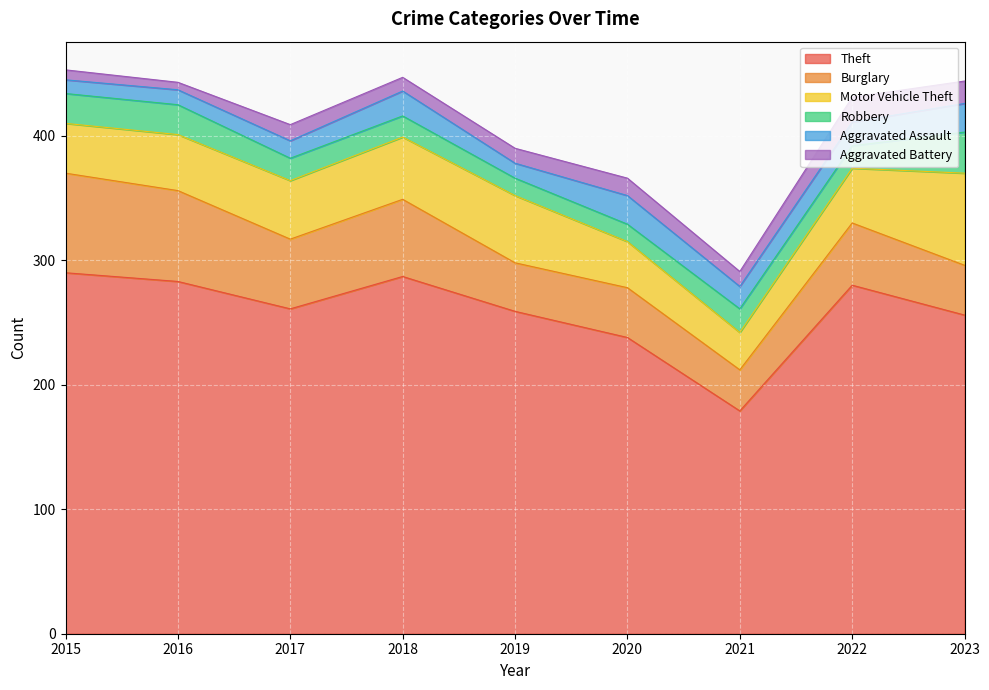

What is the value of the Theft point at the 6th from the left?

238